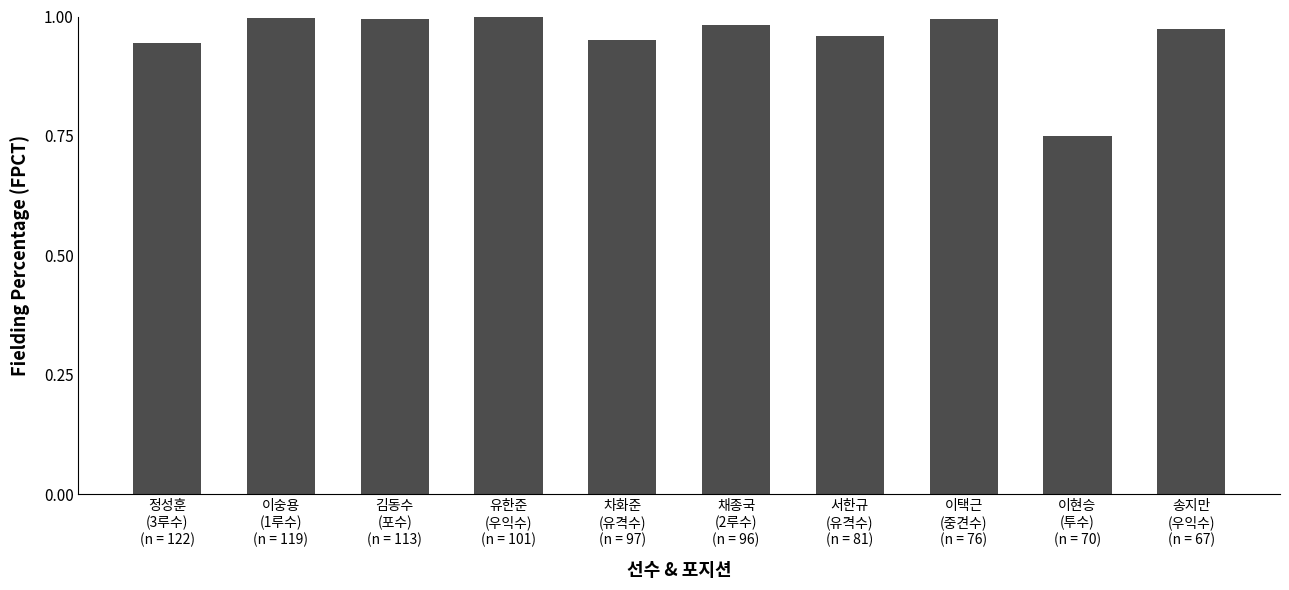

What is the sum of all values?

9.5